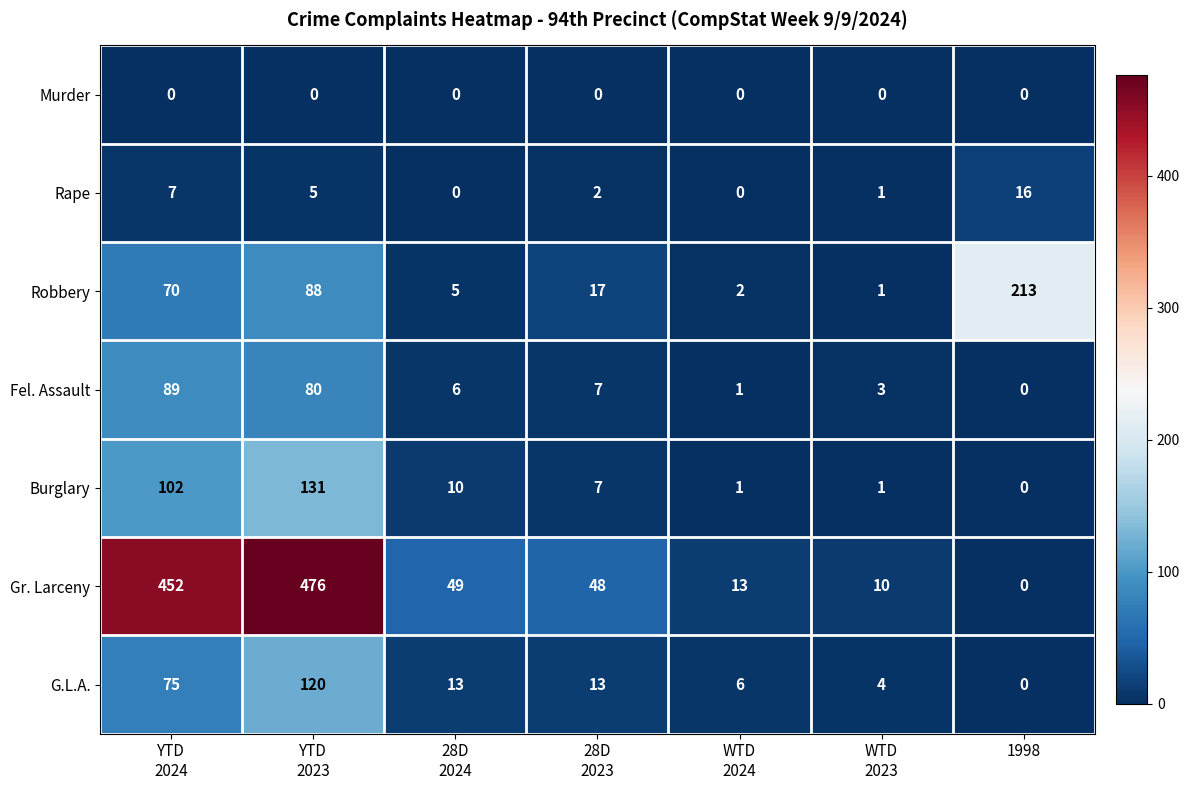

What is the highest value of the G.L.A. series?

120